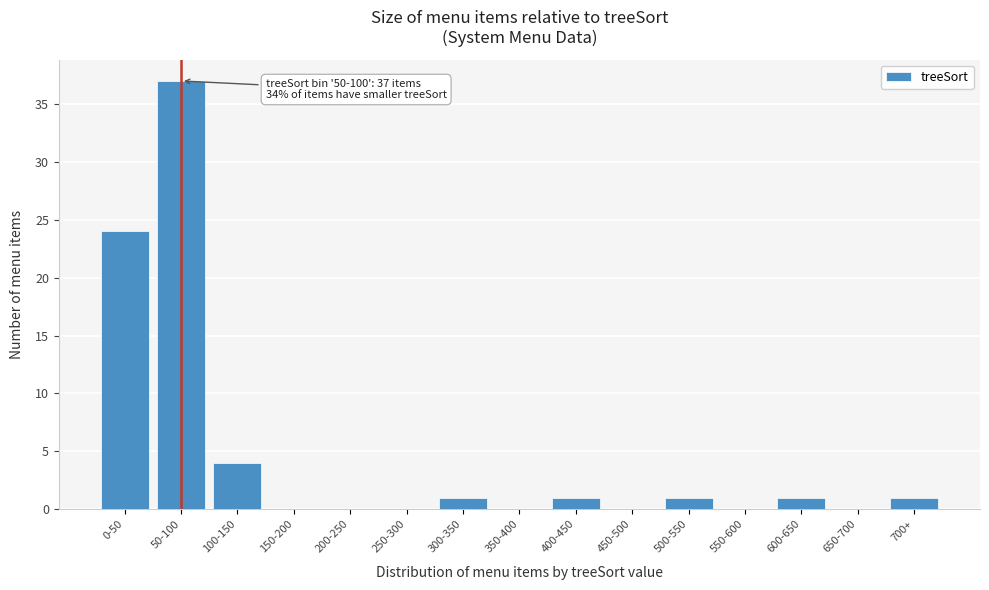

Reading left to right, transcribe all the data shown in this chart.

0-50=24	50-100=37	100-150=4	150-200=0	200-250=0	250-300=0	300-350=1	350-400=0	400-450=1	450-500=0	500-550=1	550-600=0	600-650=1	650-700=0	700+=1